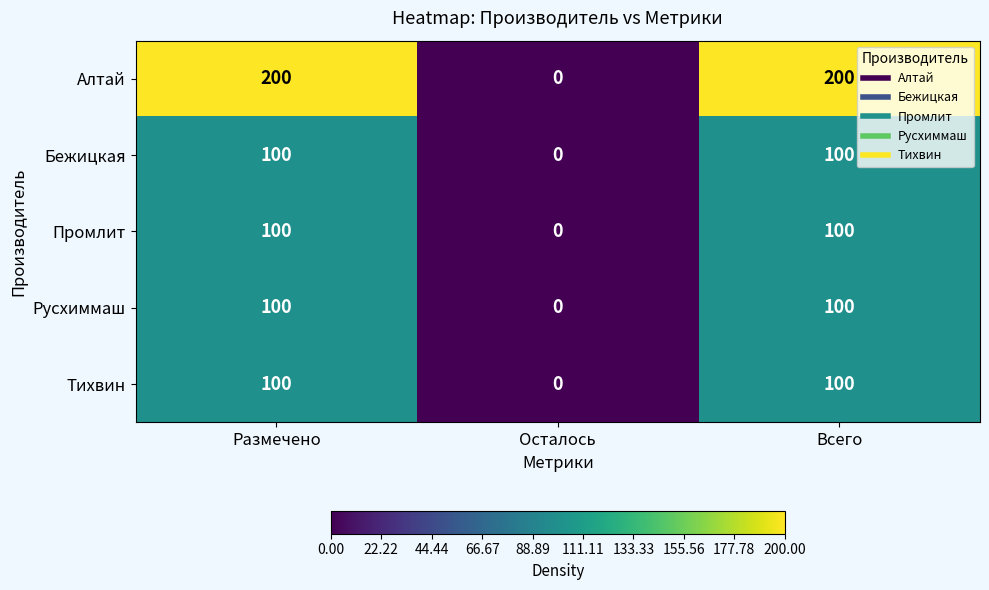

What is the difference between the second highest and minimum values in the Промлит series?

100